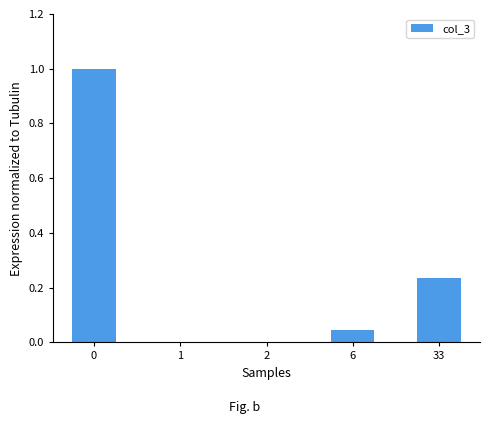

What is the greatest value displayed?

1.0